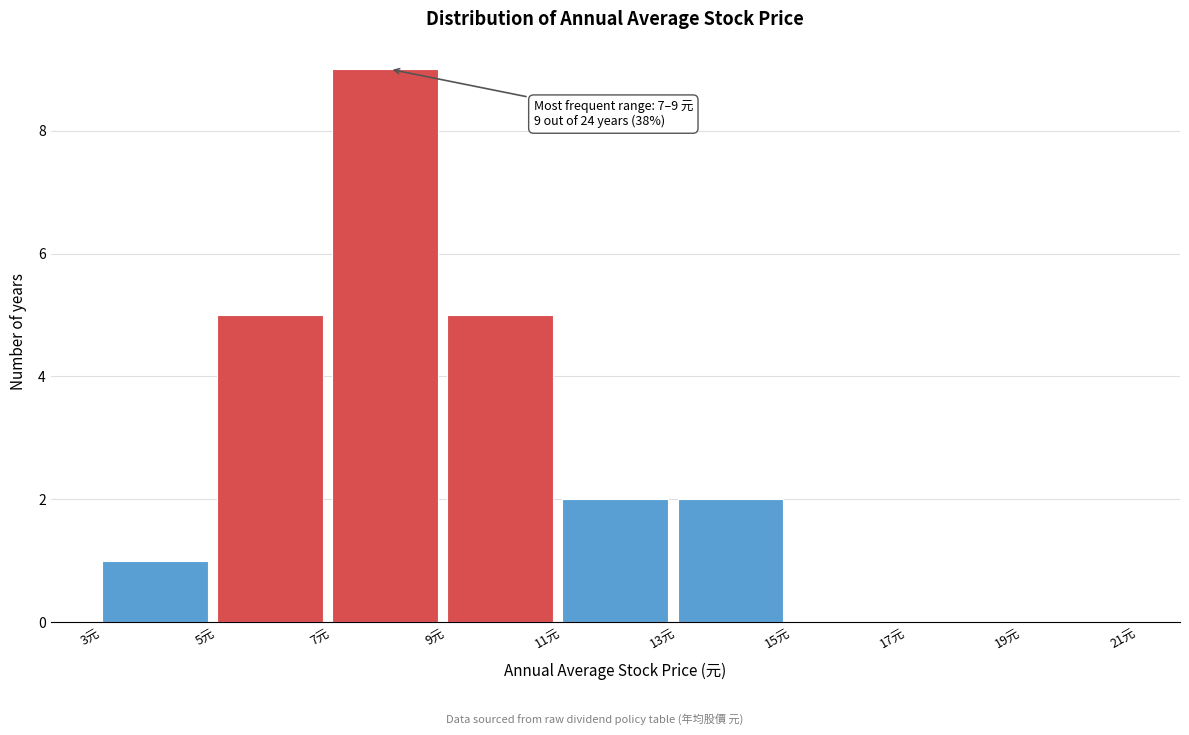

Which range on the x-axis has the tallest bar?

7 to 9